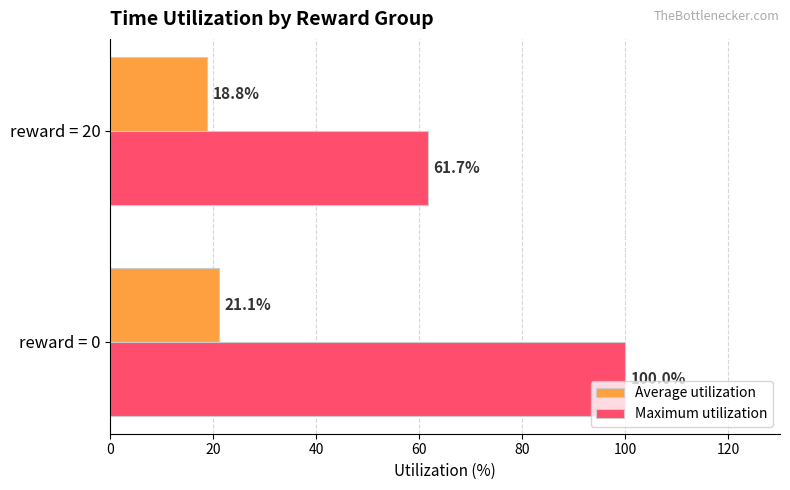

What is the greatest value displayed?

100.0